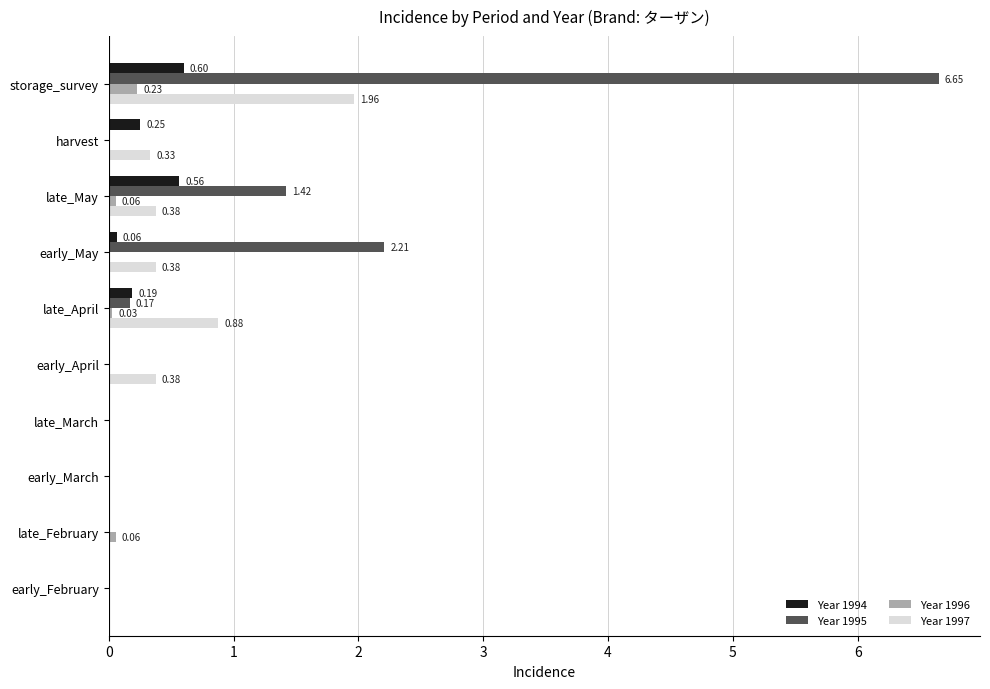

At which category is the sum across all series the highest?

storage_survey